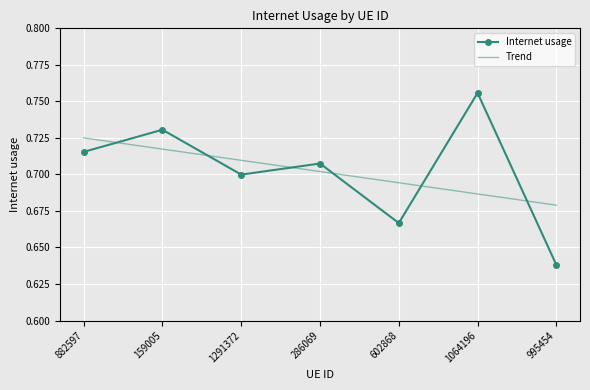

Is the value of Internet usage at 159005 greater than the value of Trend at 286069?

Yes